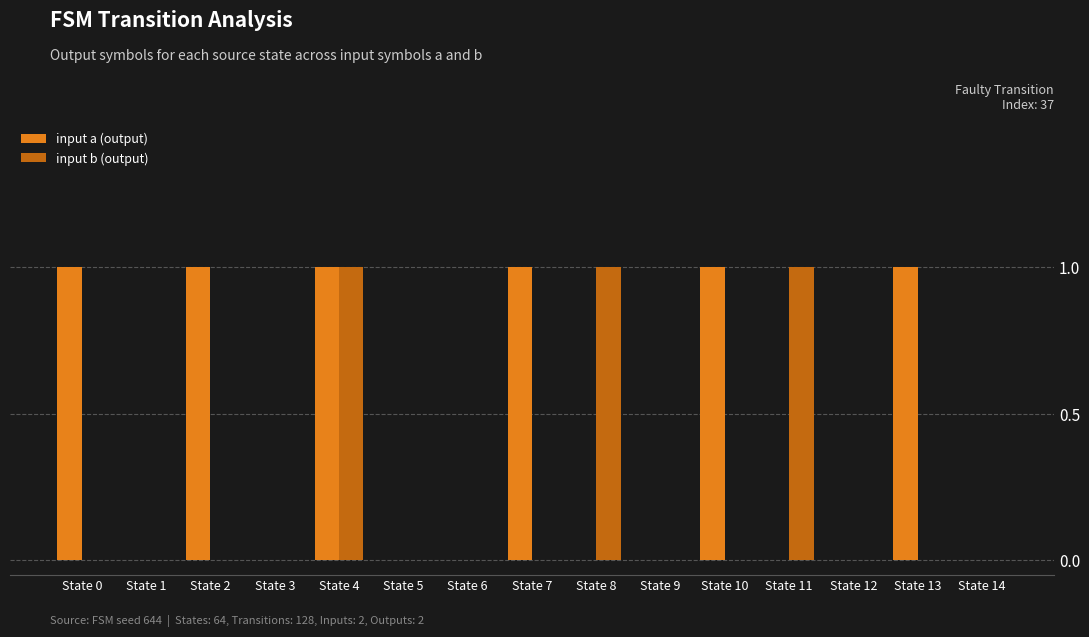

True or false: input a (output) has a value of 0 at State 5.

True